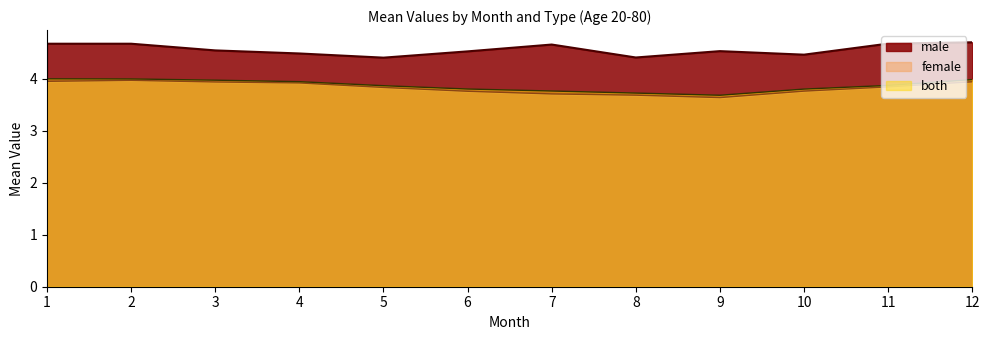

Between 1 and 4, which is larger?

1